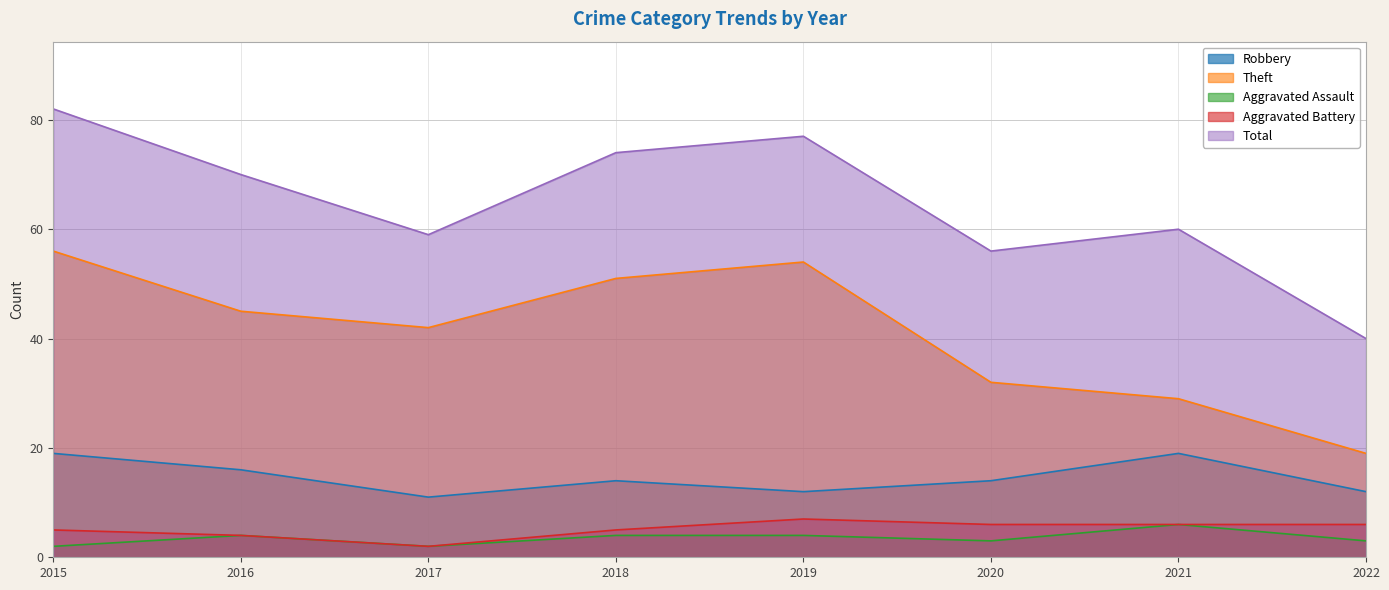

Does the chart display data point markers on the line(s)?

No